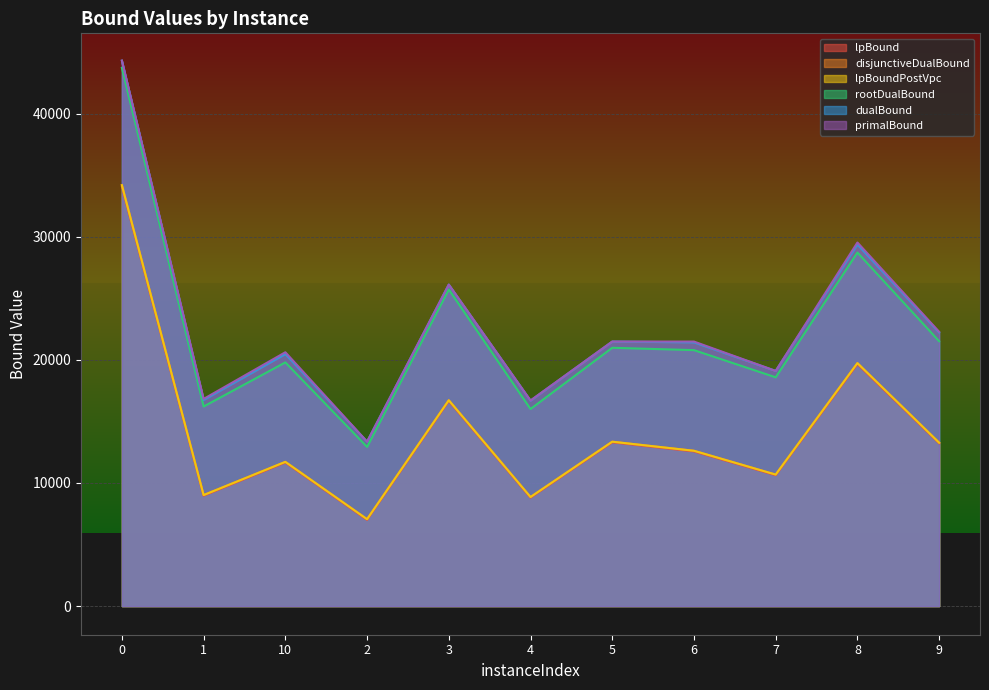

How many lines are shown in the chart?

6